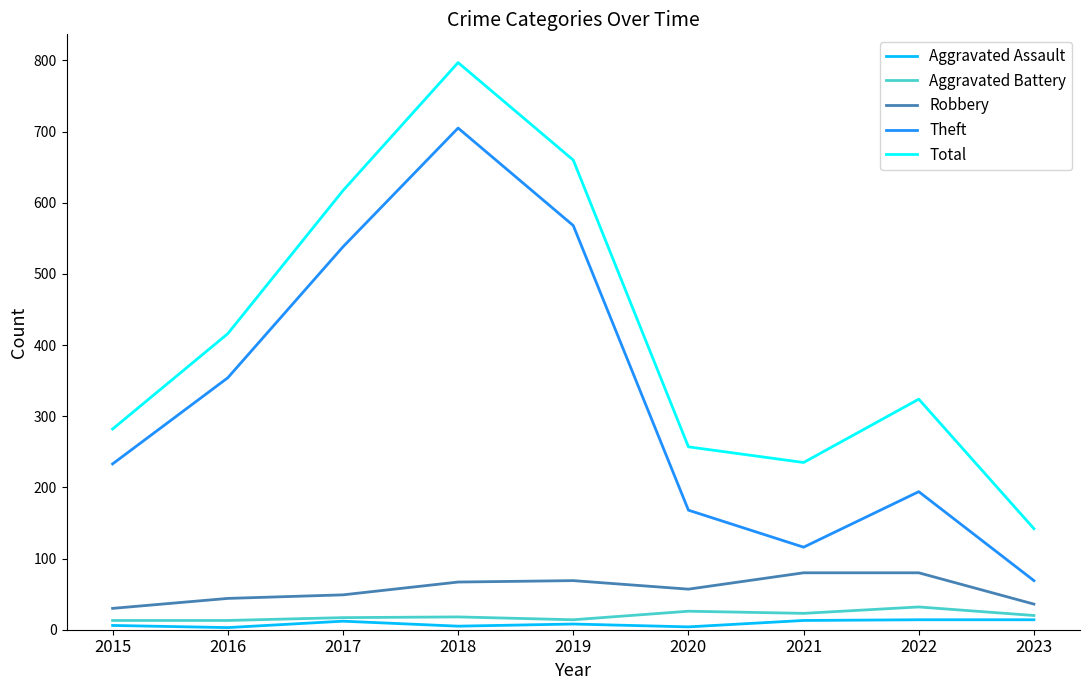

What is the greatest value displayed?

797